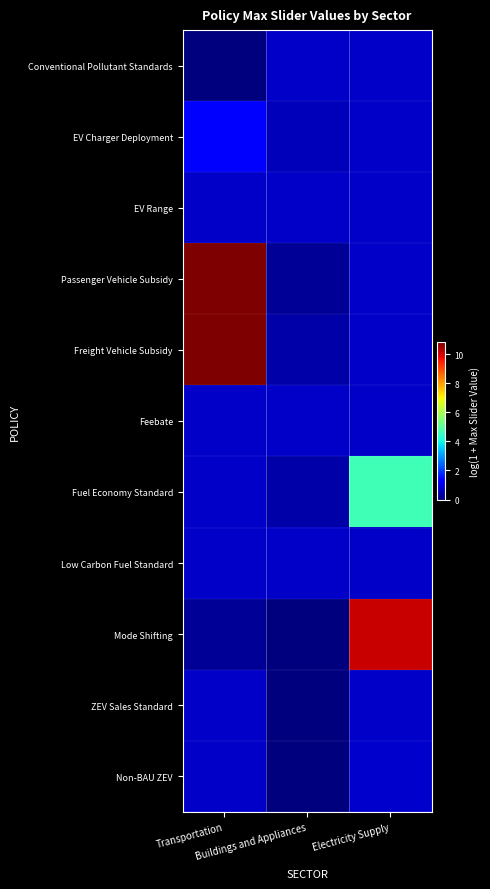

At how many categories does at least one series exceed 3?

2